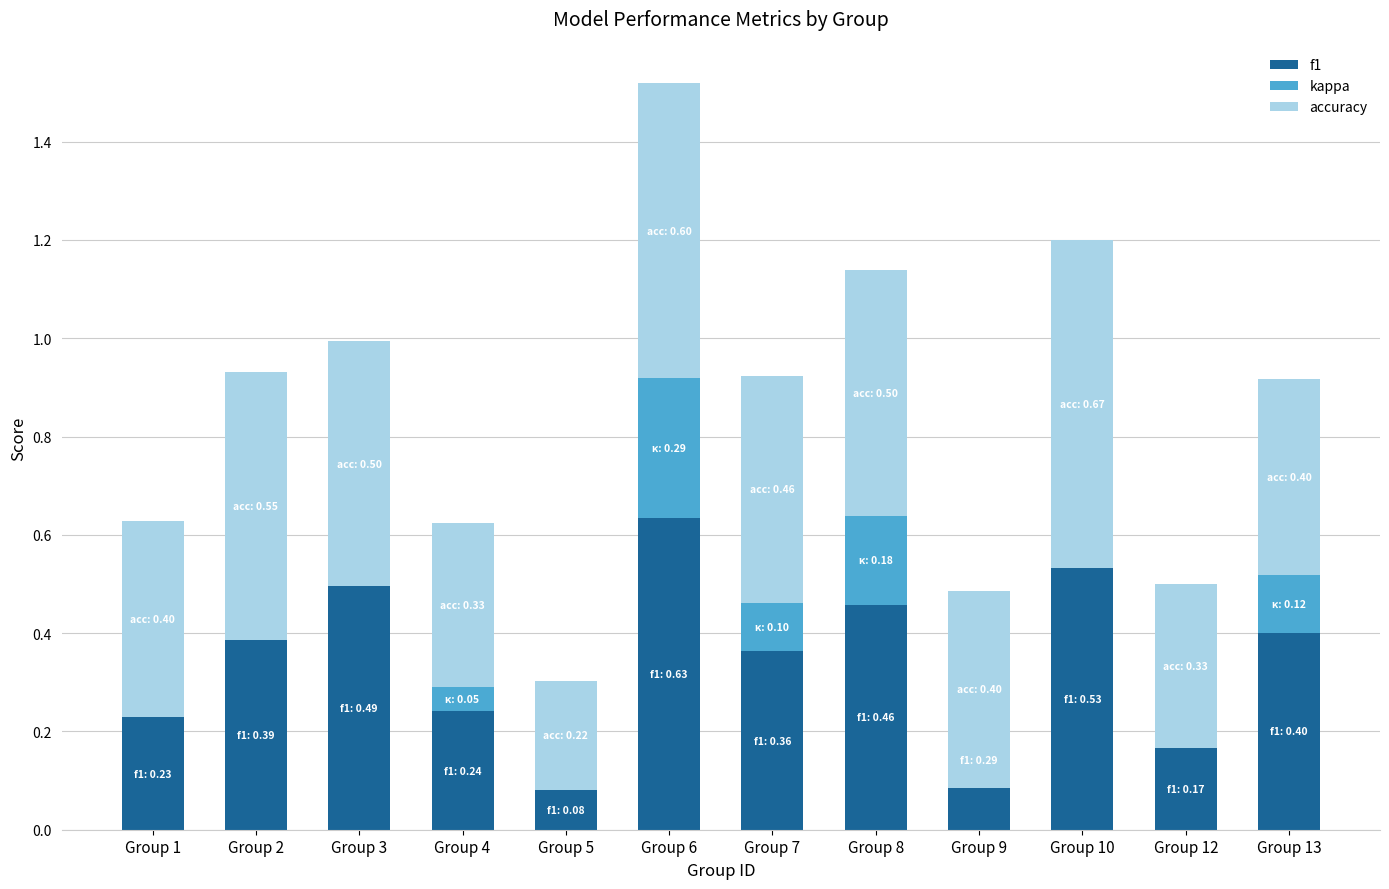

What is the value of the f1 bar at the 4th from the left?

0.2